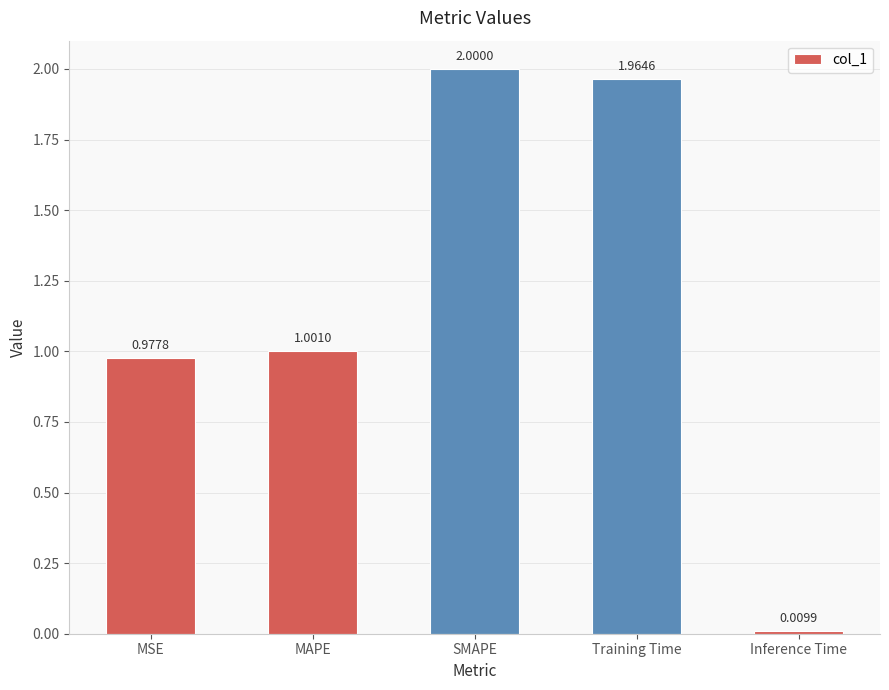

What position from the right is MSE?

5